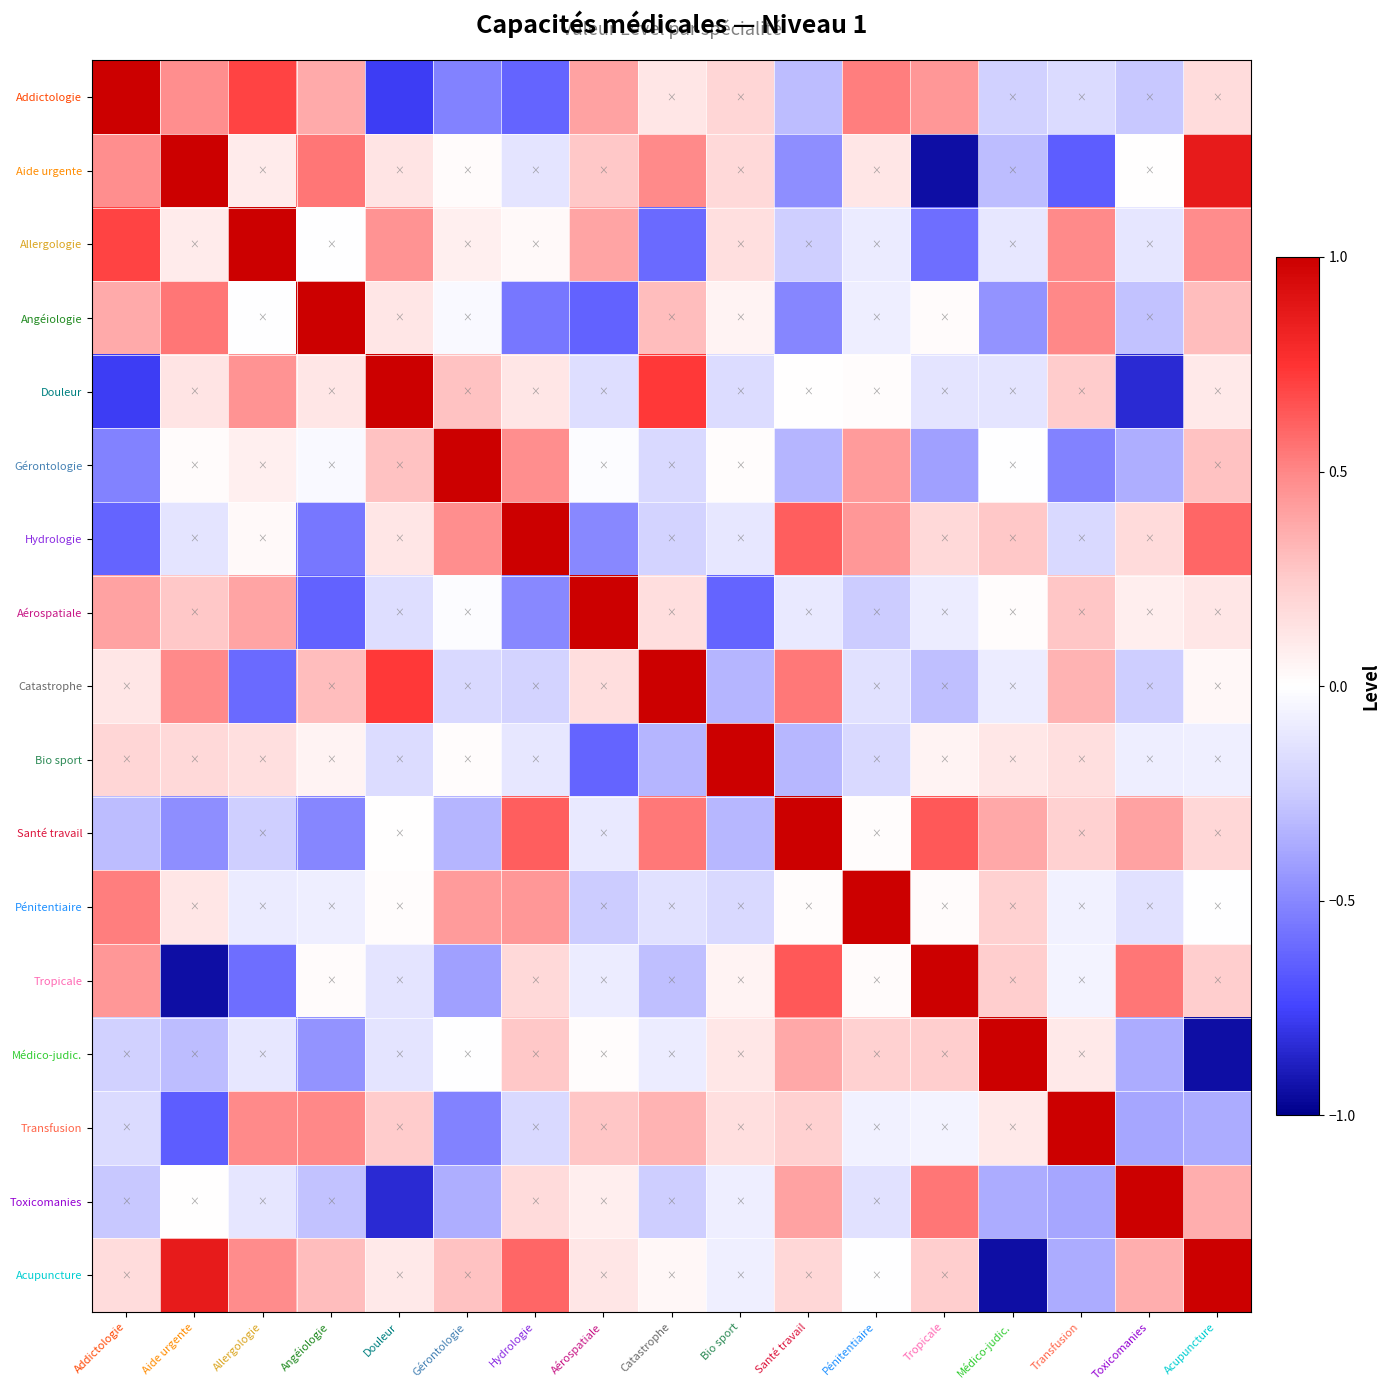

Reading right to left, extract all data points from this chart.

Addictologie: Acupuncture=0.2	Toxicomanies=-0.3	Transfusion=-0.2	Médico-judic.=-0.2	Tropicale=0.4	Pénitentiaire=0.5	Santé travail=-0.3	Bio sport=0.2	Catastrophe=0.1	Aérospatiale=0.4	Hydrologie=-0.6	Gérontologie=-0.5	Douleur=-0.8	Angéiologie=0.4	Allergologie=0.7	Aide urgente=0.5	Addictologie=1.0
Aide urgente: Acupuncture=0.9	Toxicomanies=0.0	Transfusion=-0.7	Médico-judic.=-0.3	Tropicale=-0.9	Pénitentiaire=0.1	Santé travail=-0.5	Bio sport=0.2	Catastrophe=0.5	Aérospatiale=0.3	Hydrologie=-0.1	Gérontologie=0.0	Douleur=0.1	Angéiologie=0.6	Allergologie=0.1	Aide urgente=1.0	Addictologie=0.5
Allergologie: Acupuncture=0.5	Toxicomanies=-0.1	Transfusion=0.5	Médico-judic.=-0.1	Tropicale=-0.6	Pénitentiaire=-0.1	Santé travail=-0.2	Bio sport=0.2	Catastrophe=-0.6	Aérospatiale=0.4	Hydrologie=0.0	Gérontologie=0.1	Douleur=0.5	Angéiologie=-0.0	Allergologie=1.0	Aide urgente=0.1	Addictologie=0.7
Angéiologie: Acupuncture=0.3	Toxicomanies=-0.3	Transfusion=0.5	Médico-judic.=-0.5	Tropicale=0.0	Pénitentiaire=-0.1	Santé travail=-0.5	Bio sport=0.1	Catastrophe=0.3	Aérospatiale=-0.6	Hydrologie=-0.6	Gérontologie=-0.0	Douleur=0.1	Angéiologie=1.0	Allergologie=-0.0	Aide urgente=0.6	Addictologie=0.4
Douleur: Acupuncture=0.1	Toxicomanies=-0.8	Transfusion=0.2	Médico-judic.=-0.1	Tropicale=-0.1	Pénitentiaire=0.0	Santé travail=0.0	Bio sport=-0.2	Catastrophe=0.7	Aérospatiale=-0.2	Hydrologie=0.1	Gérontologie=0.3	Douleur=1.0	Angéiologie=0.1	Allergologie=0.5	Aide urgente=0.1	Addictologie=-0.8
Gérontologie: Acupuncture=0.3	Toxicomanies=-0.4	Transfusion=-0.5	Médico-judic.=-0.0	Tropicale=-0.4	Pénitentiaire=0.4	Santé travail=-0.3	Bio sport=0.0	Catastrophe=-0.2	Aérospatiale=-0.0	Hydrologie=0.5	Gérontologie=1.0	Douleur=0.3	Angéiologie=-0.0	Allergologie=0.1	Aide urgente=0.0	Addictologie=-0.5
Hydrologie: Acupuncture=0.6	Toxicomanies=0.2	Transfusion=-0.2	Médico-judic.=0.3	Tropicale=0.2	Pénitentiaire=0.4	Santé travail=0.6	Bio sport=-0.1	Catastrophe=-0.2	Aérospatiale=-0.5	Hydrologie=1.0	Gérontologie=0.5	Douleur=0.1	Angéiologie=-0.6	Allergologie=0.0	Aide urgente=-0.1	Addictologie=-0.6
Aérospatiale: Acupuncture=0.1	Toxicomanies=0.1	Transfusion=0.3	Médico-judic.=0.0	Tropicale=-0.1	Pénitentiaire=-0.2	Santé travail=-0.1	Bio sport=-0.6	Catastrophe=0.2	Aérospatiale=1.0	Hydrologie=-0.5	Gérontologie=-0.0	Douleur=-0.2	Angéiologie=-0.6	Allergologie=0.4	Aide urgente=0.3	Addictologie=0.4
Catastrophe: Acupuncture=0.0	Toxicomanies=-0.2	Transfusion=0.3	Médico-judic.=-0.1	Tropicale=-0.3	Pénitentiaire=-0.1	Santé travail=0.5	Bio sport=-0.3	Catastrophe=1.0	Aérospatiale=0.2	Hydrologie=-0.2	Gérontologie=-0.2	Douleur=0.7	Angéiologie=0.3	Allergologie=-0.6	Aide urgente=0.5	Addictologie=0.1
Bio sport: Acupuncture=-0.1	Toxicomanies=-0.1	Transfusion=0.2	Médico-judic.=0.1	Tropicale=0.1	Pénitentiaire=-0.2	Santé travail=-0.3	Bio sport=1.0	Catastrophe=-0.3	Aérospatiale=-0.6	Hydrologie=-0.1	Gérontologie=0.0	Douleur=-0.2	Angéiologie=0.1	Allergologie=0.2	Aide urgente=0.2	Addictologie=0.2
Santé travail: Acupuncture=0.2	Toxicomanies=0.4	Transfusion=0.2	Médico-judic.=0.4	Tropicale=0.6	Pénitentiaire=0.0	Santé travail=1.0	Bio sport=-0.3	Catastrophe=0.5	Aérospatiale=-0.1	Hydrologie=0.6	Gérontologie=-0.3	Douleur=0.0	Angéiologie=-0.5	Allergologie=-0.2	Aide urgente=-0.5	Addictologie=-0.3
Pénitentiaire: Acupuncture=-0.0	Toxicomanies=-0.1	Transfusion=-0.1	Médico-judic.=0.2	Tropicale=0.0	Pénitentiaire=1.0	Santé travail=0.0	Bio sport=-0.2	Catastrophe=-0.1	Aérospatiale=-0.2	Hydrologie=0.4	Gérontologie=0.4	Douleur=0.0	Angéiologie=-0.1	Allergologie=-0.1	Aide urgente=0.1	Addictologie=0.5
Tropicale: Acupuncture=0.2	Toxicomanies=0.6	Transfusion=-0.1	Médico-judic.=0.2	Tropicale=1.0	Pénitentiaire=0.0	Santé travail=0.6	Bio sport=0.1	Catastrophe=-0.3	Aérospatiale=-0.1	Hydrologie=0.2	Gérontologie=-0.4	Douleur=-0.1	Angéiologie=0.0	Allergologie=-0.6	Aide urgente=-0.9	Addictologie=0.4
Médico-judic.: Acupuncture=-0.9	Toxicomanies=-0.4	Transfusion=0.1	Médico-judic.=1.0	Tropicale=0.2	Pénitentiaire=0.2	Santé travail=0.4	Bio sport=0.1	Catastrophe=-0.1	Aérospatiale=0.0	Hydrologie=0.3	Gérontologie=-0.0	Douleur=-0.1	Angéiologie=-0.5	Allergologie=-0.1	Aide urgente=-0.3	Addictologie=-0.2
Transfusion: Acupuncture=-0.4	Toxicomanies=-0.4	Transfusion=1.0	Médico-judic.=0.1	Tropicale=-0.1	Pénitentiaire=-0.1	Santé travail=0.2	Bio sport=0.2	Catastrophe=0.3	Aérospatiale=0.3	Hydrologie=-0.2	Gérontologie=-0.5	Douleur=0.2	Angéiologie=0.5	Allergologie=0.5	Aide urgente=-0.7	Addictologie=-0.2
Toxicomanies: Acupuncture=0.4	Toxicomanies=1.0	Transfusion=-0.4	Médico-judic.=-0.4	Tropicale=0.6	Pénitentiaire=-0.1	Santé travail=0.4	Bio sport=-0.1	Catastrophe=-0.2	Aérospatiale=0.1	Hydrologie=0.2	Gérontologie=-0.4	Douleur=-0.8	Angéiologie=-0.3	Allergologie=-0.1	Aide urgente=0.0	Addictologie=-0.3
Acupuncture: Acupuncture=1.0	Toxicomanies=0.4	Transfusion=-0.4	Médico-judic.=-0.9	Tropicale=0.2	Pénitentiaire=-0.0	Santé travail=0.2	Bio sport=-0.1	Catastrophe=0.0	Aérospatiale=0.1	Hydrologie=0.6	Gérontologie=0.3	Douleur=0.1	Angéiologie=0.3	Allergologie=0.5	Aide urgente=0.9	Addictologie=0.2